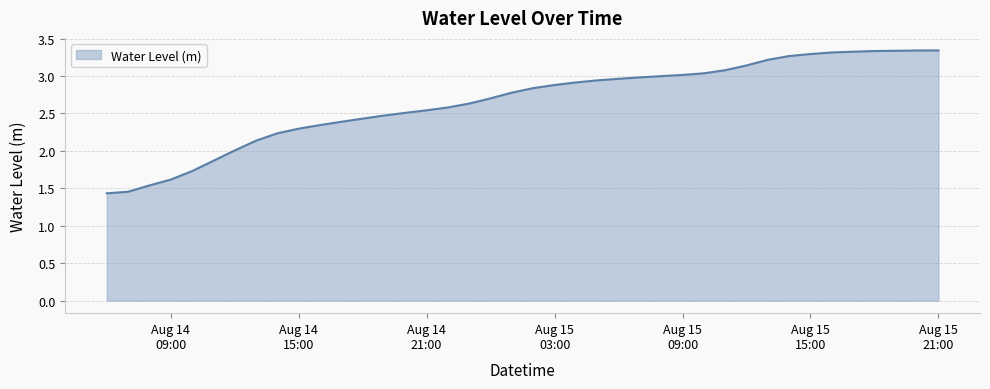

What is the maximum value shown in the chart?

3.3